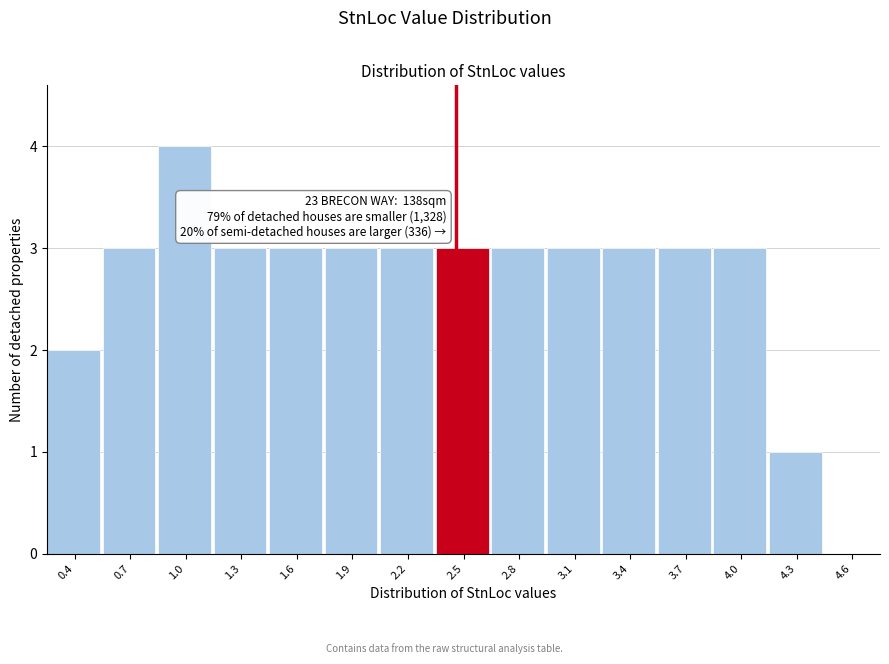

Reading left to right, list all the values displayed in this chart.

0.4=2	0.7=3	1.0=4	1.3=3	1.6=3	1.9=3	2.2=3	2.5=3	2.8=3	3.1=3	3.4=3	3.7=3	4.0=3	4.3=1	4.6=0